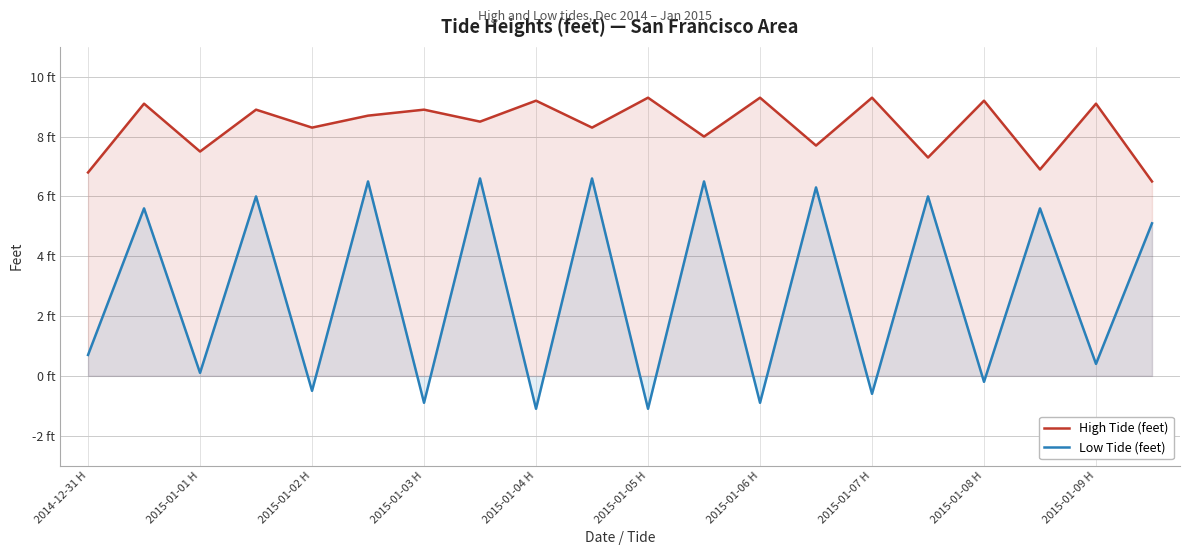

Which series has the widest spread of values?

Low Tide (feet)